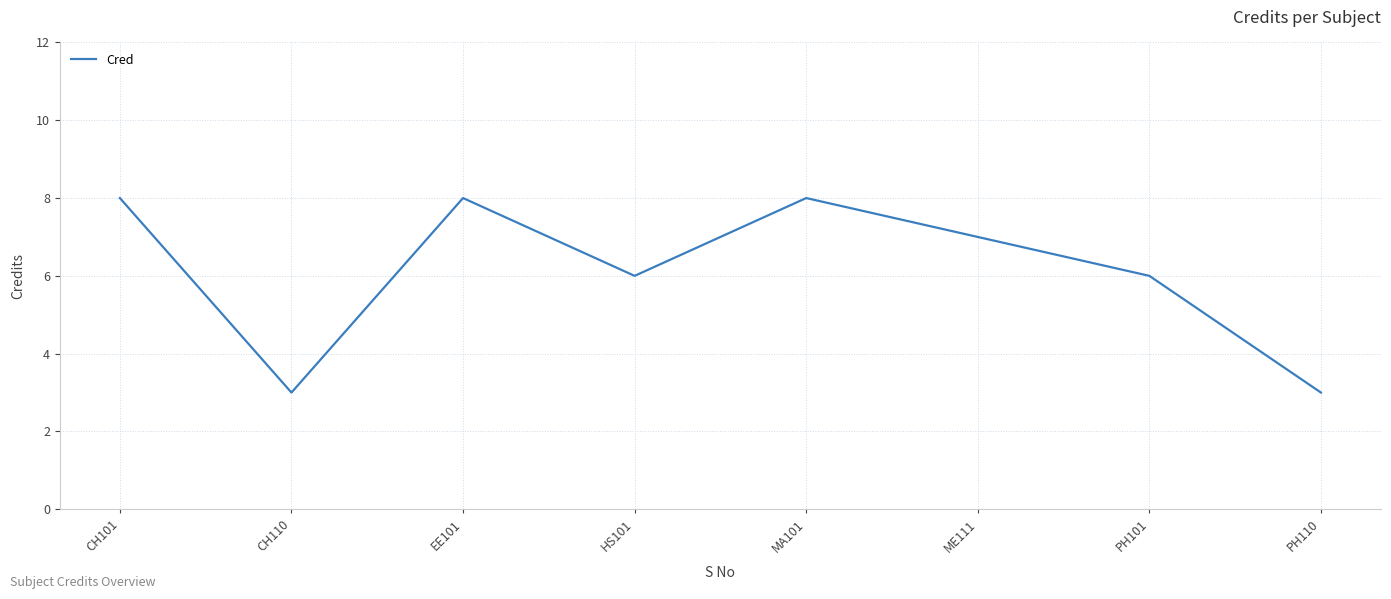

Reading left to right, extract all data points from this chart.

8	3	8	6	8	7	6	3